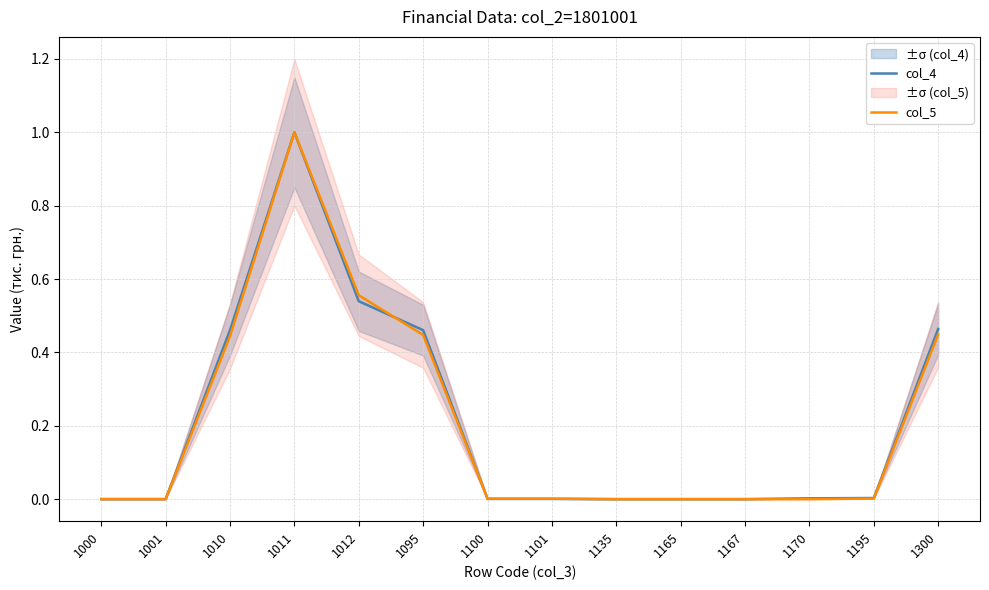

After their last crossing, which series has the higher values: col_4 or col_5?

col_4